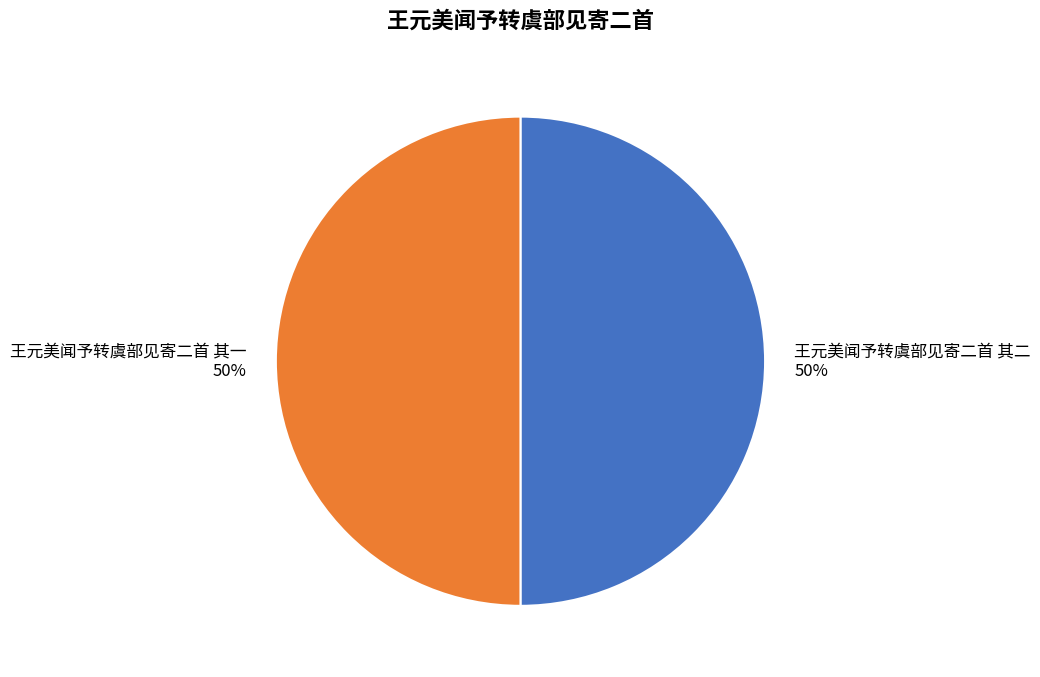

Is it true that 王元美闻予转虞部见寄二首 其二 is 58% of the pie?

False